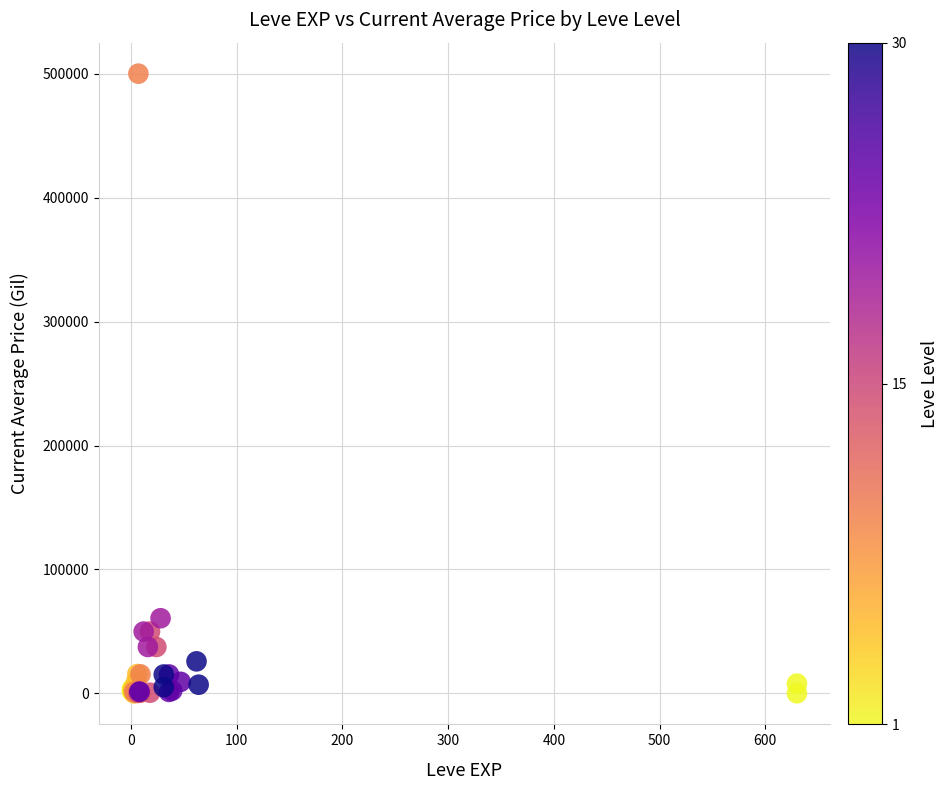

What Y value in the scatter plot is closest to 250002?

60643.0